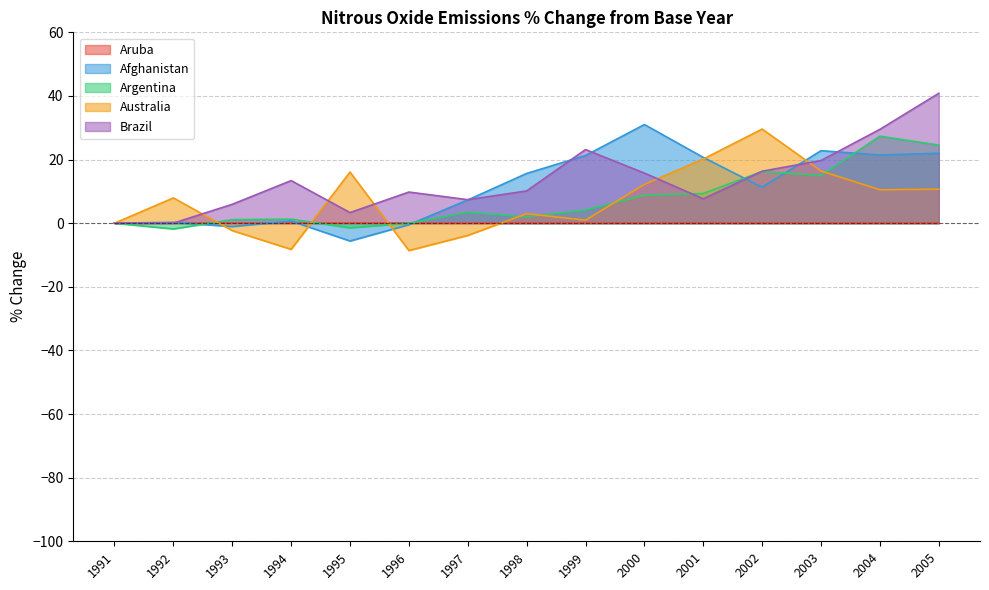

What is the total value across all series at 2005?

98.1